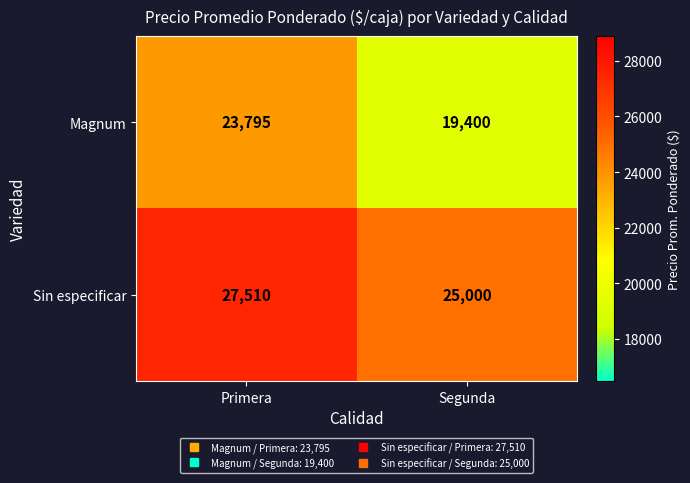

True or false: Magnum has a value of 23795 at Primera.

True